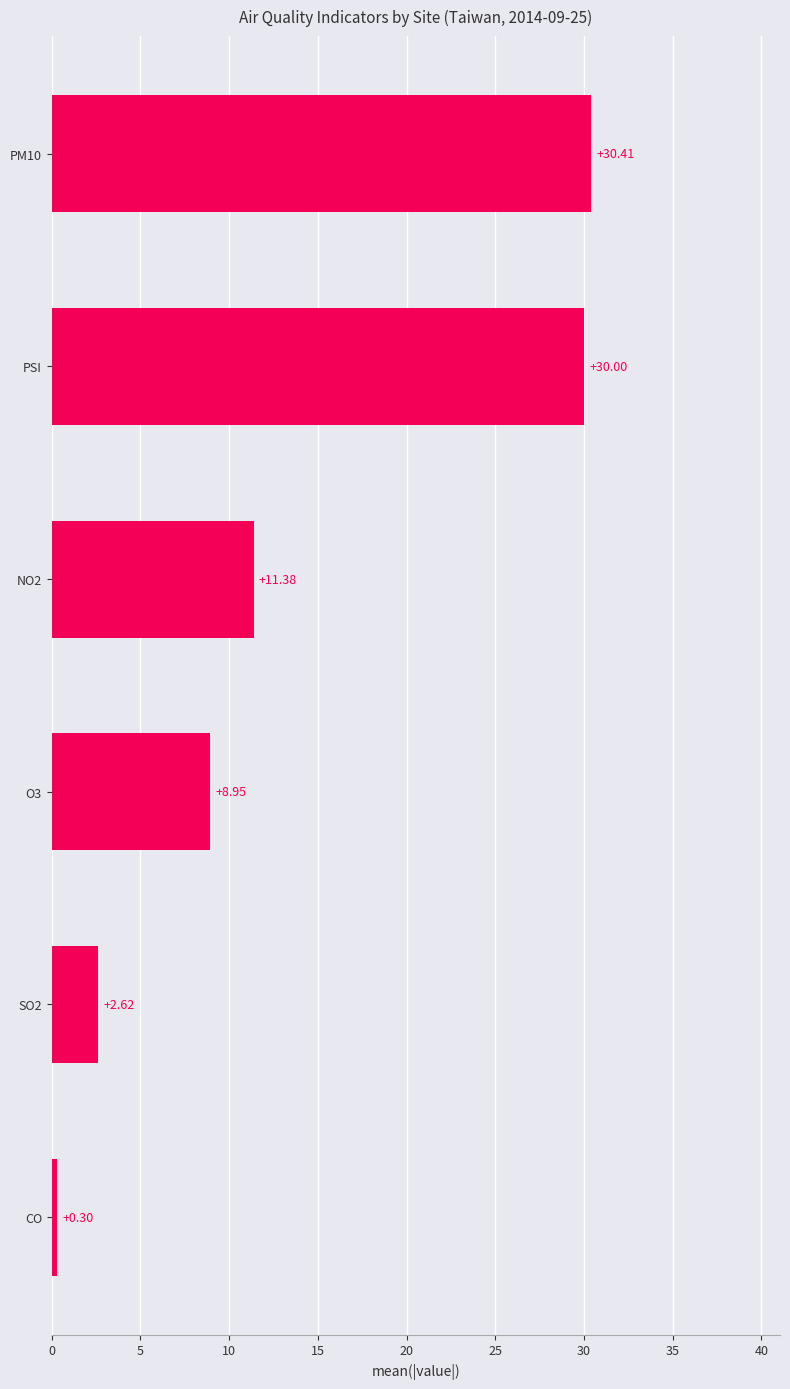

Where is the data nearest to the value 15?

NO2